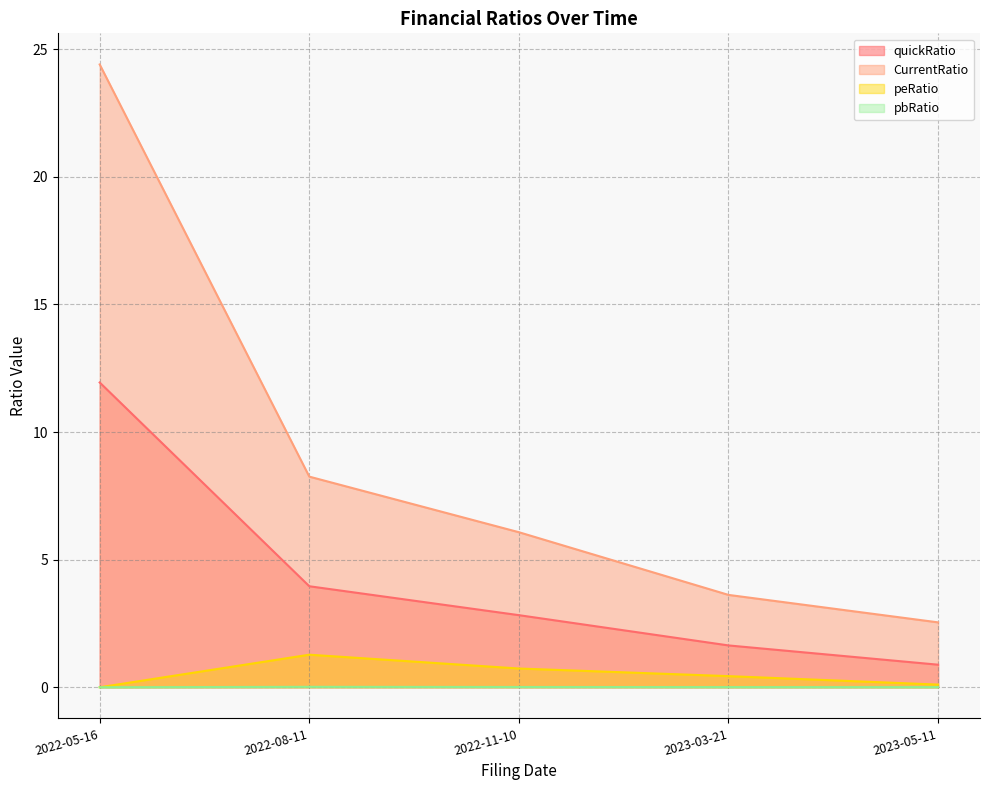

Reading right to left, extract all data points from this chart.

quickRatio: 0.9	1.6	2.8	4.0	11.9
CurrentRatio: 2.5	3.6	6.1	8.3	24.4
peRatio: 0.1	0.4	0.7	1.3	0.0
pbRatio: 0.0	0.0	0.0	0.0	0.0